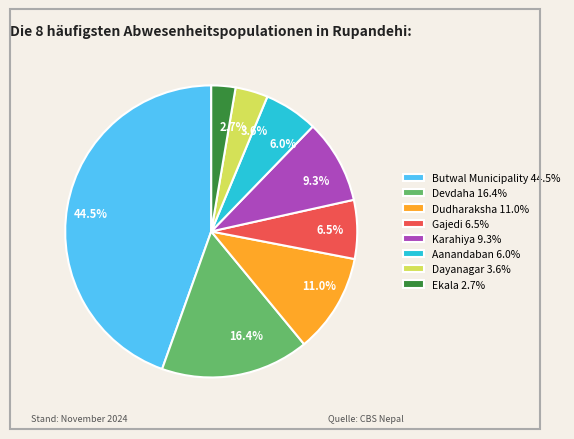

Combined, do Ekala and Butwal Municipality account for over 50%?

No